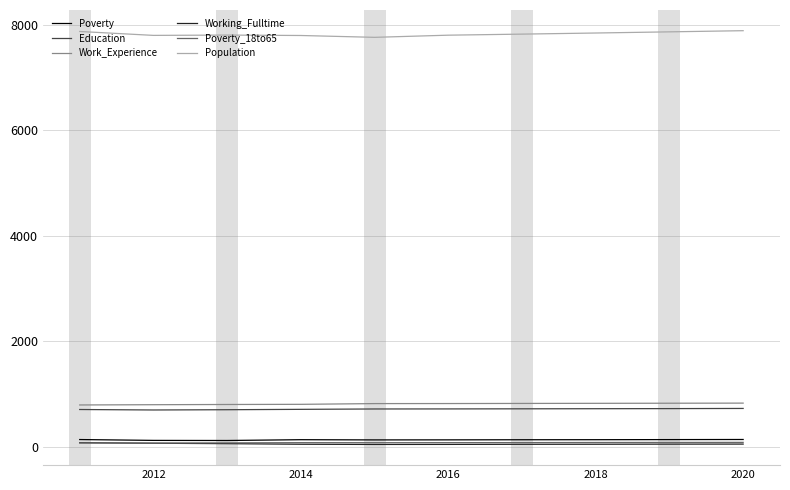

At how many categories does at least one series exceed 5167?

10